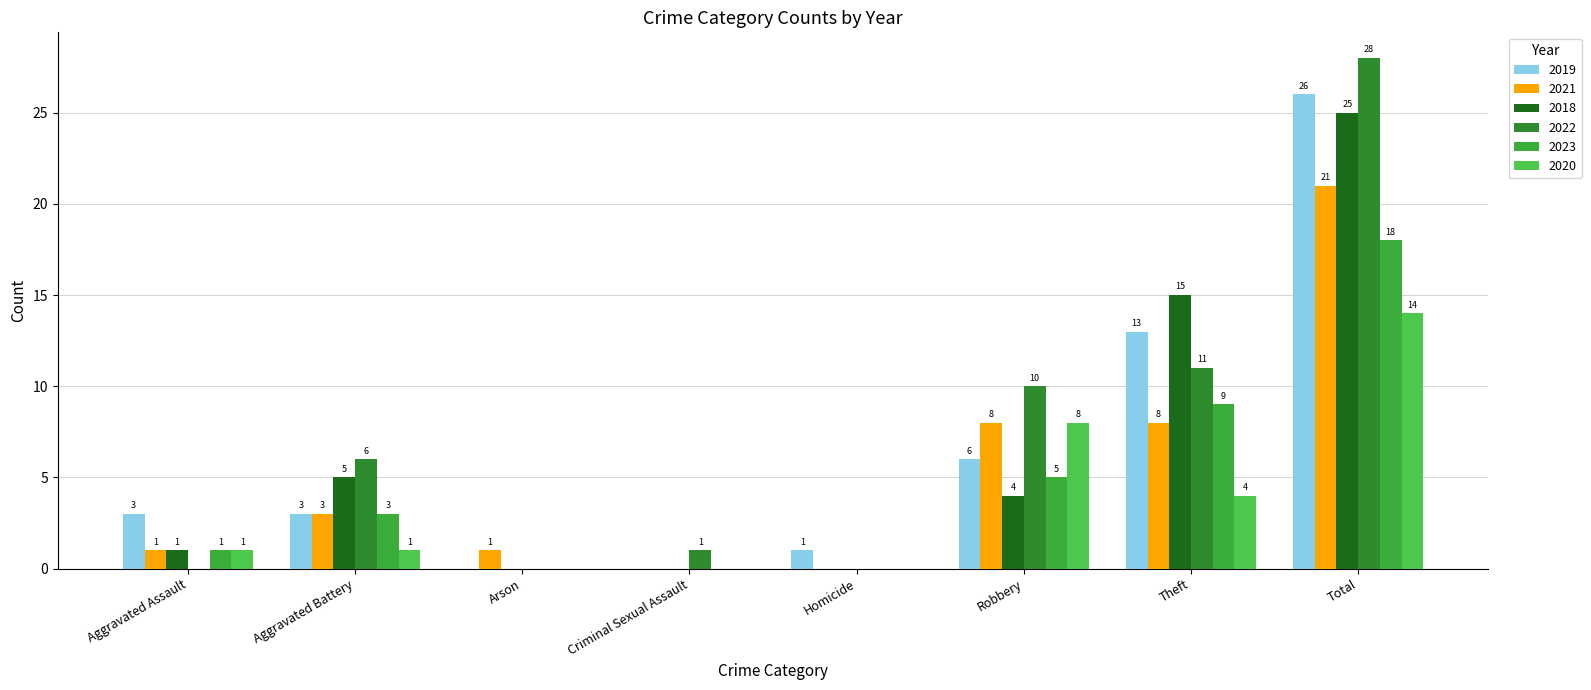

What is the label of the 2nd bar from the right?

Theft